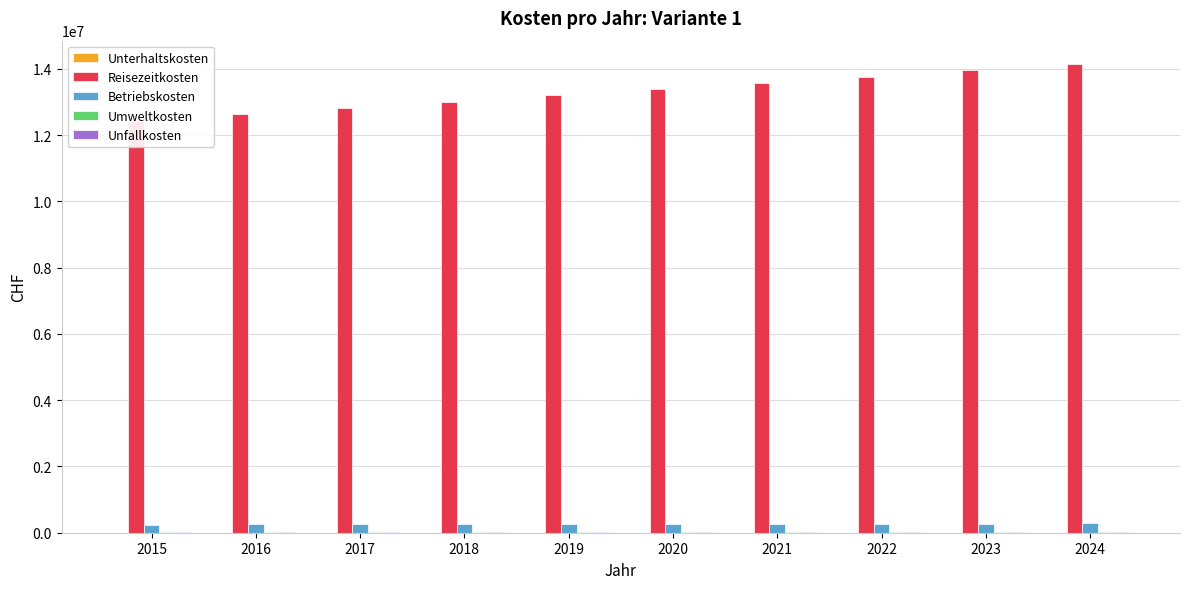

Reading left to right, extract all data points from this chart.

Unterhaltskosten: 4000.0	4000.0	4000.0	4000.0	4000.0	4000.0	4000.0	4000.0	4000.0	4000.0
Reisezeitkosten: 12440570.9	12629870.1	12819169.7	13008469.5	13197769.8	13387070.4	13576371.4	13765672.8	13954974.6	14144276.9
Betriebskosten: 247504.7	251272.7	255040.7	258808.8	262576.8	266344.8	270112.9	273880.9	277649.0	281417.0
Umweltkosten: 17062.6	17314.2	17564.0	17811.2	18044.8	17933.6	17812.0	17679.9	17537.3	17384.3
Unfallkosten: 7958.4	8079.0	8199.5	8320.0	8440.6	8561.1	8681.6	8802.2	8922.7	9043.2